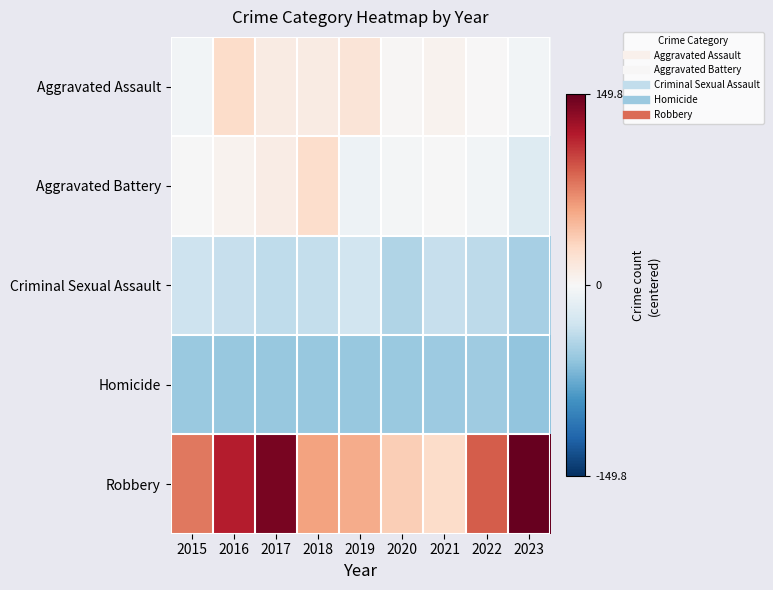

Which has a higher value, 2015 or 2018?

2018